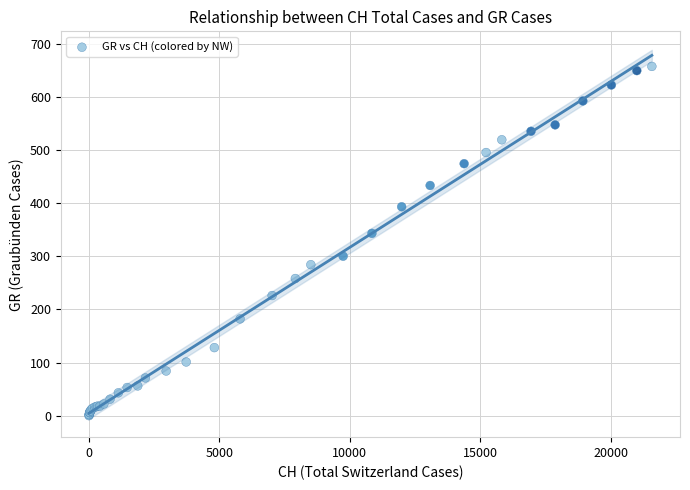

What Y value in the scatter plot is closest to 328?

343